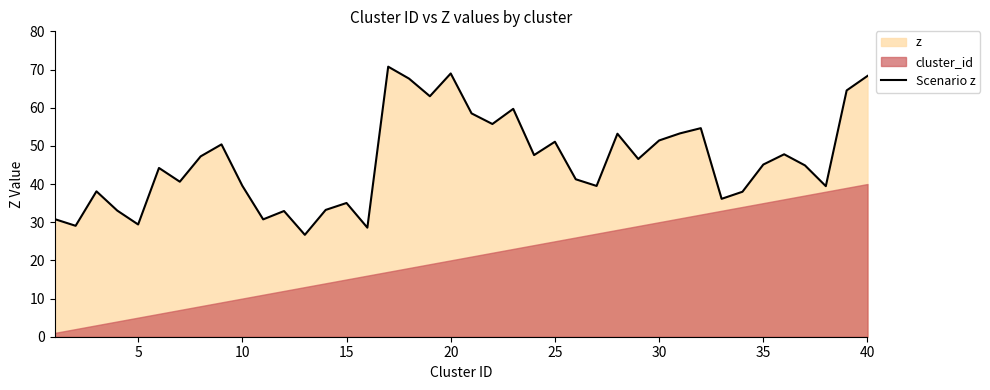

What is the maximum value for Scenario z?

70.7